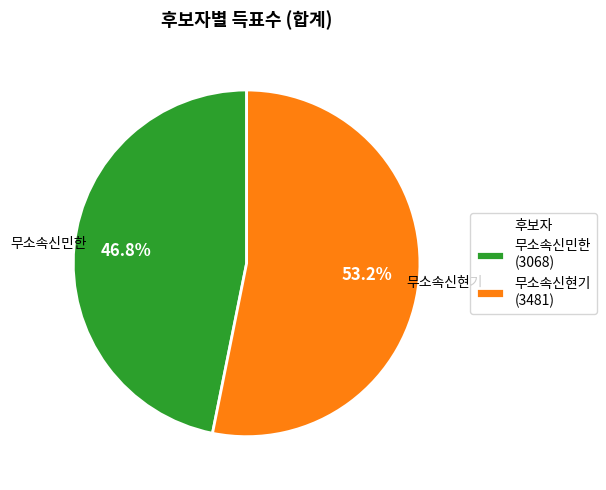

Is it true that 무소속신민한 is 38% of the pie?

False